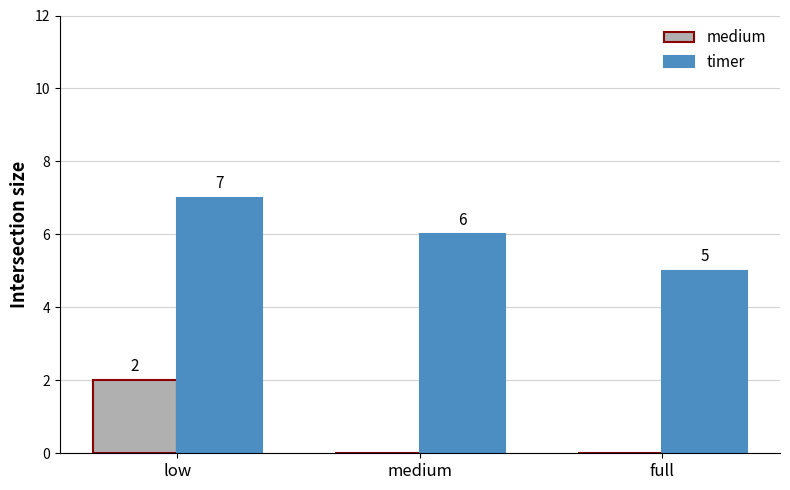

What is the total value across all series at medium?

6